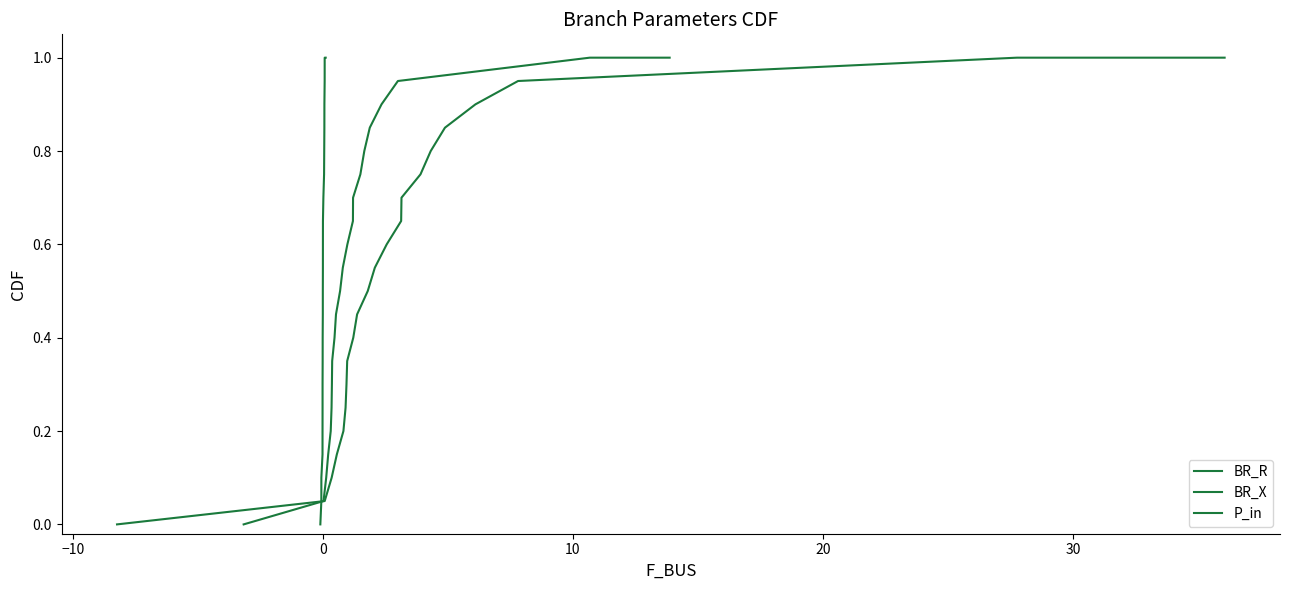

What is the difference between the maximum and minimum values in the BR_R series?

1.0